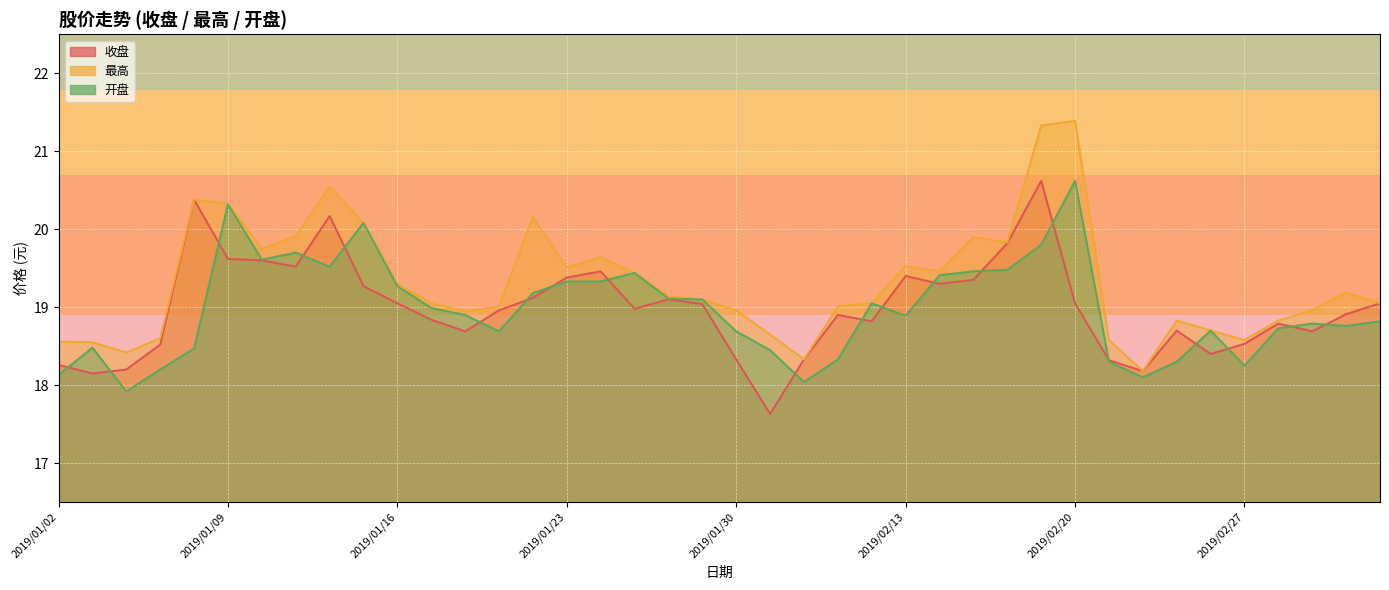

At which category does 开盘 reach its first local peak?

2019/01/03